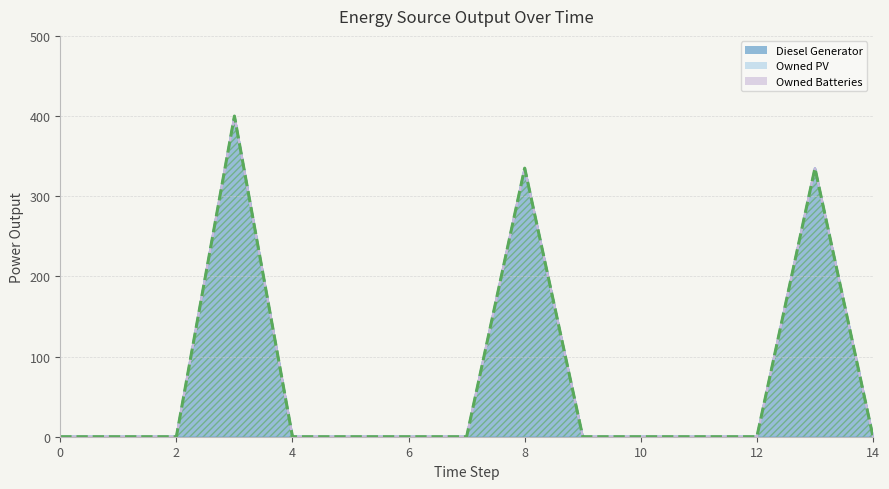

True or false: Diesel Generator has a value of 167.5 at 10.

False